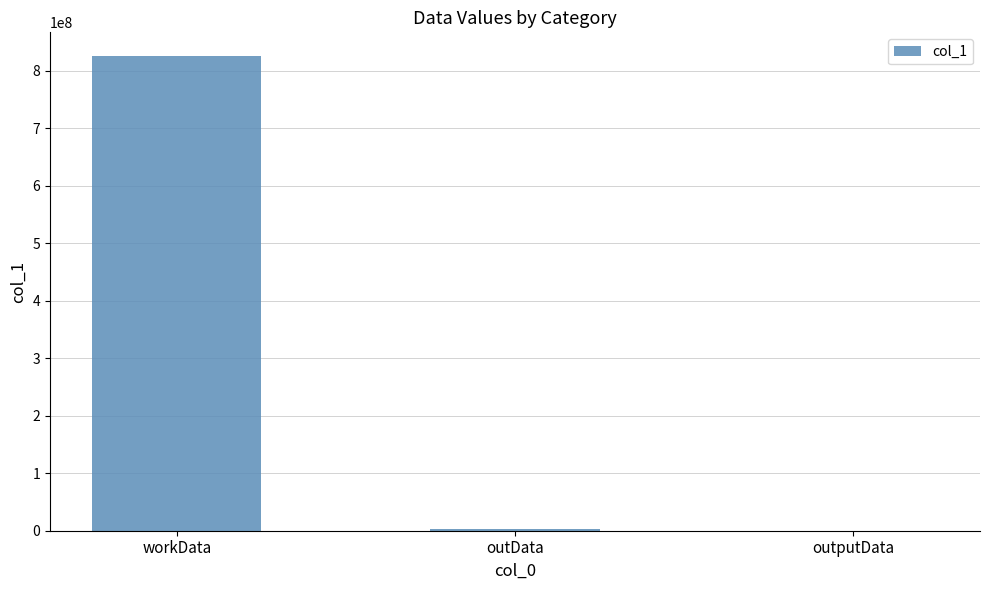

At which label is the value closest to 412747496?

outData